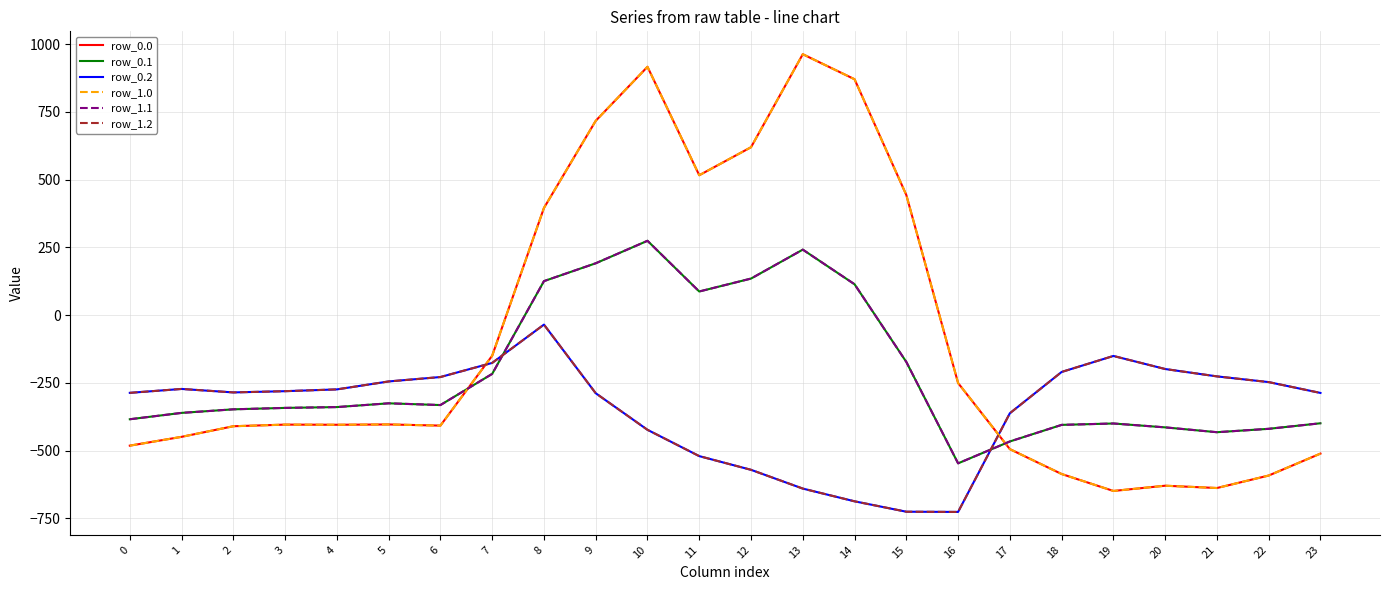

How many lines are shown in the chart?

6